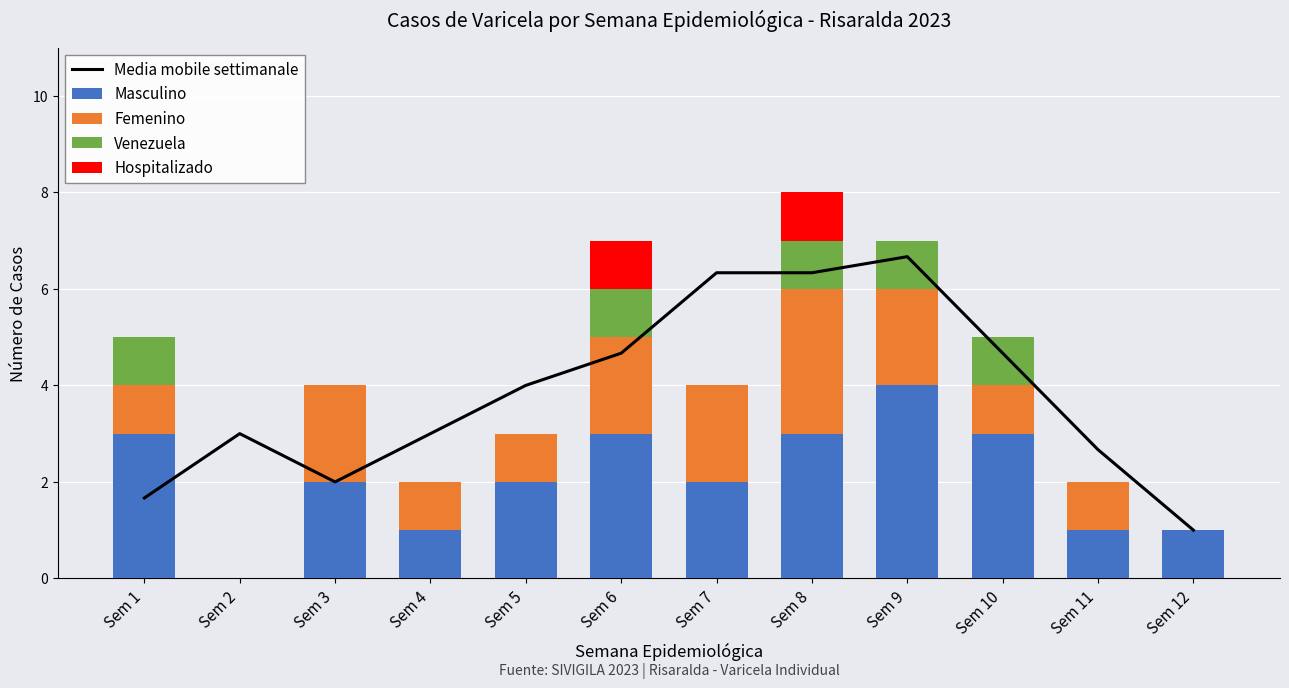

At which category is the sum across all series the highest?

Sem 8